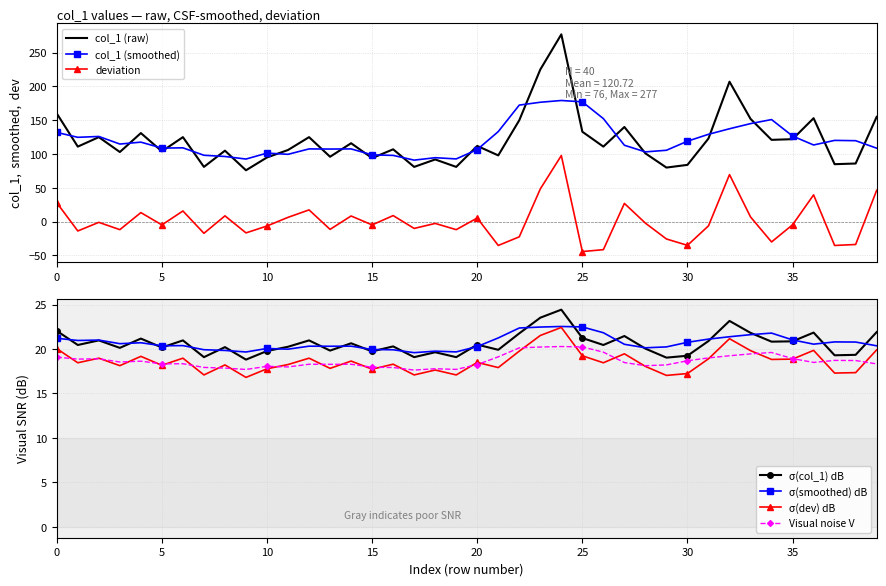

Which has a higher value, 32 or 23?

23